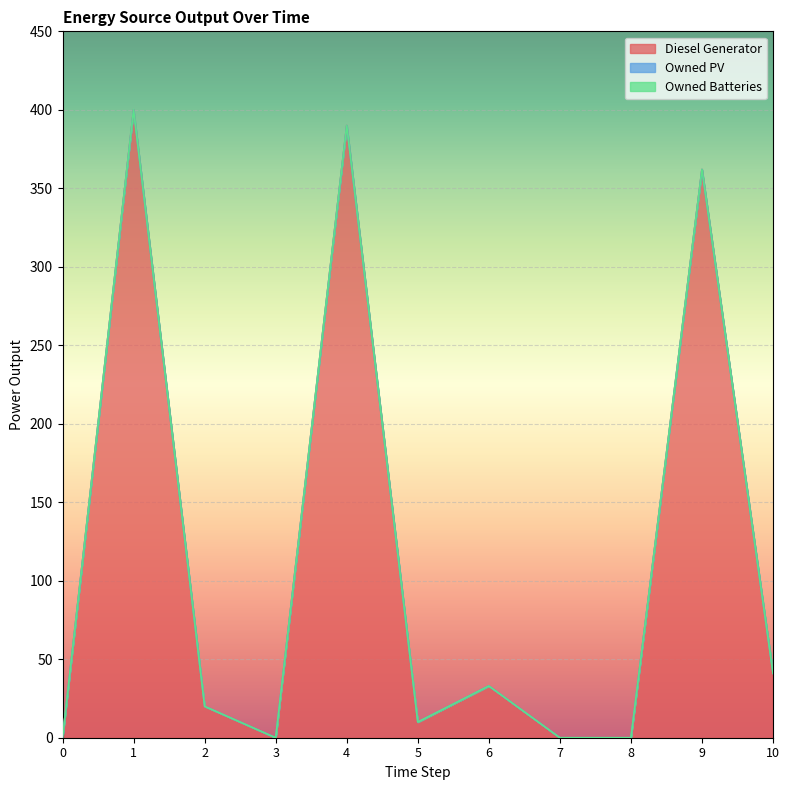

Reading left to right, what are all the values shown in this chart?

Diesel Generator: 0=0	1=400	2=20	3=0	4=390	5=10	6=33	7=0	8=0	9=362	10=41
Owned PV: 0=0	1=0	2=0	3=0	4=0	5=0	6=0	7=0	8=0	9=0	10=0
Owned Batteries: 0=0	1=0	2=0	3=0	4=0	5=0	6=0	7=0	8=0	9=0	10=0